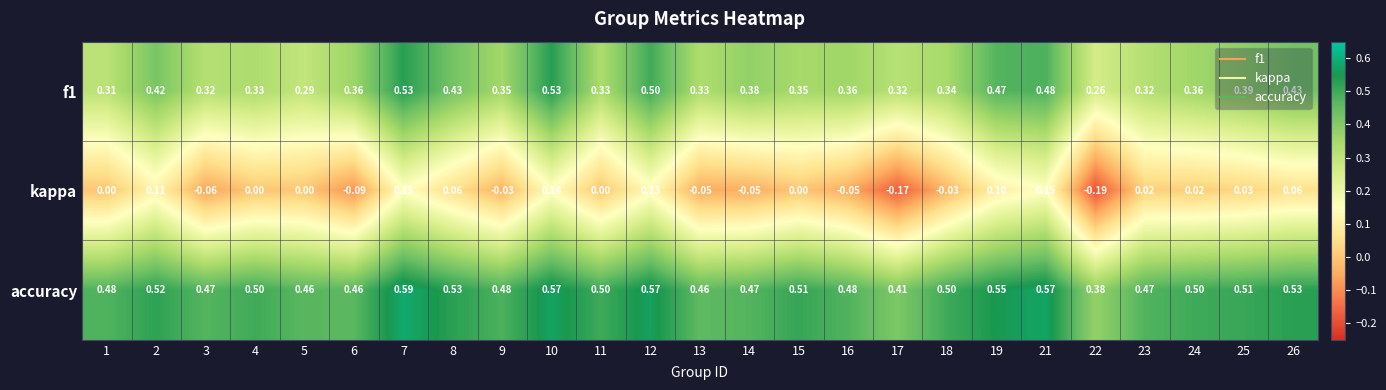

How many categories are shown in the chart?

25